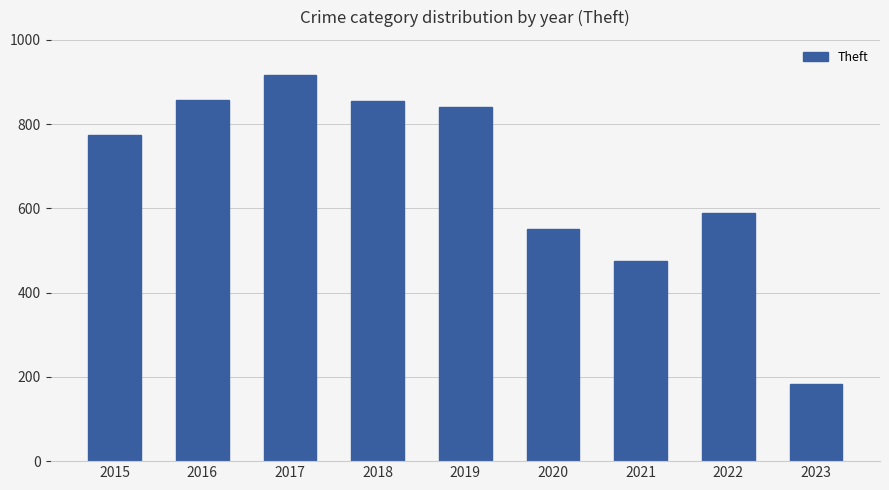

The value at 2019 is 841. True or false?

True